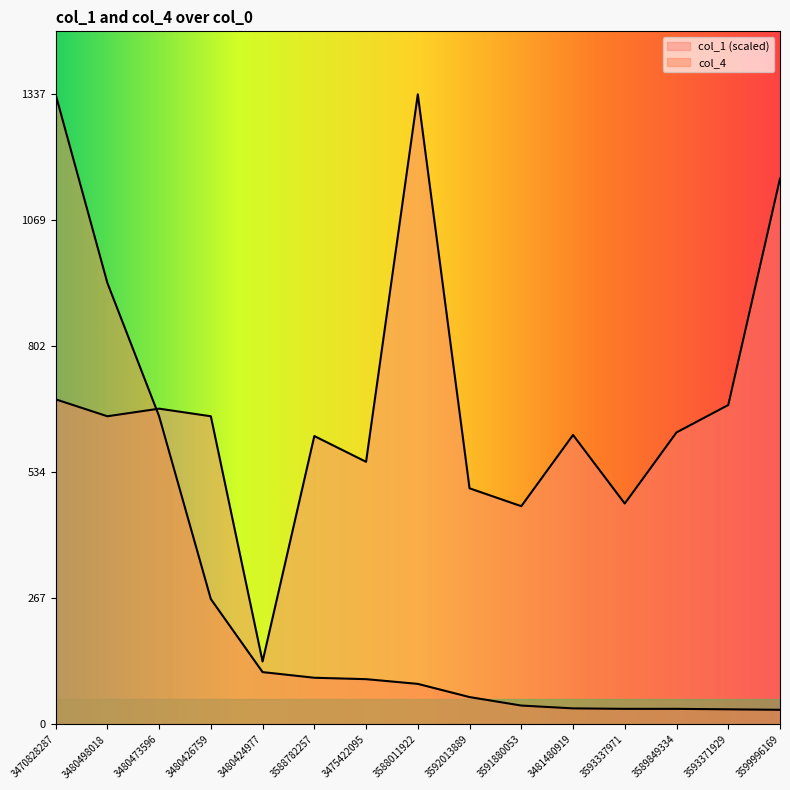

How many series are shown in this chart?

2